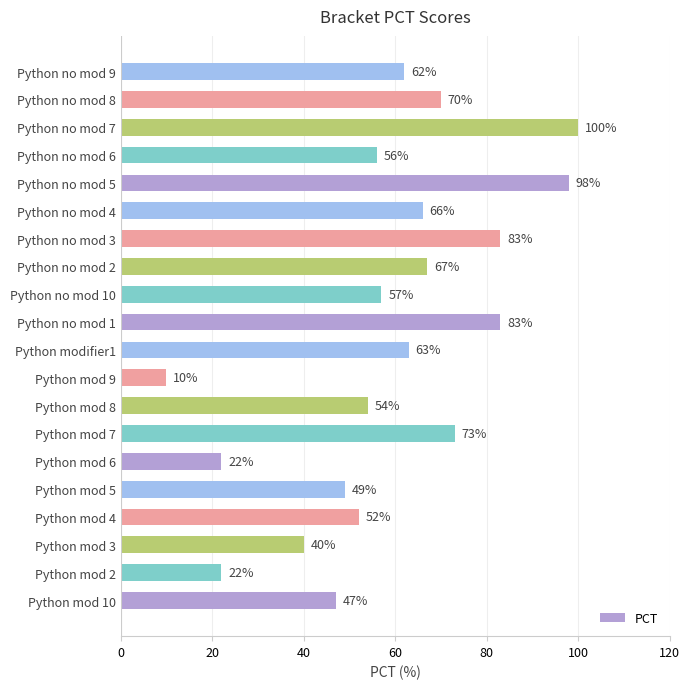

How many data points are less than 62?

10